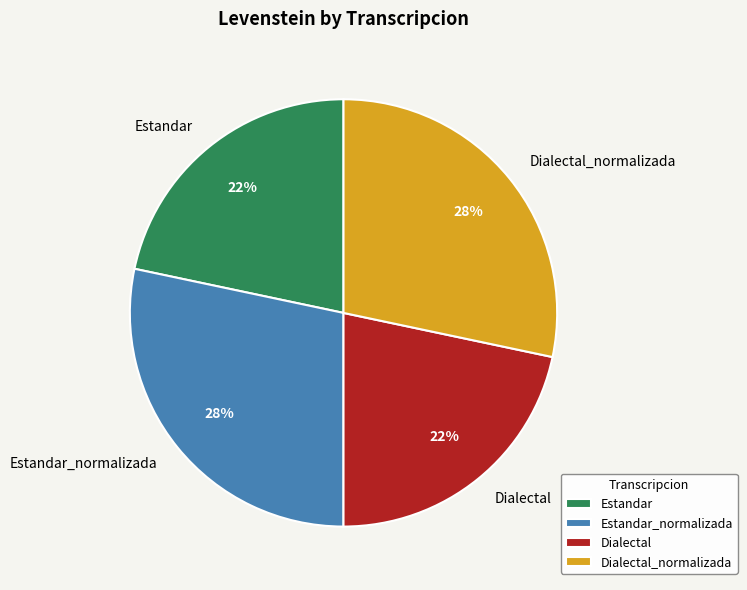

Does any single category account for the majority?

No